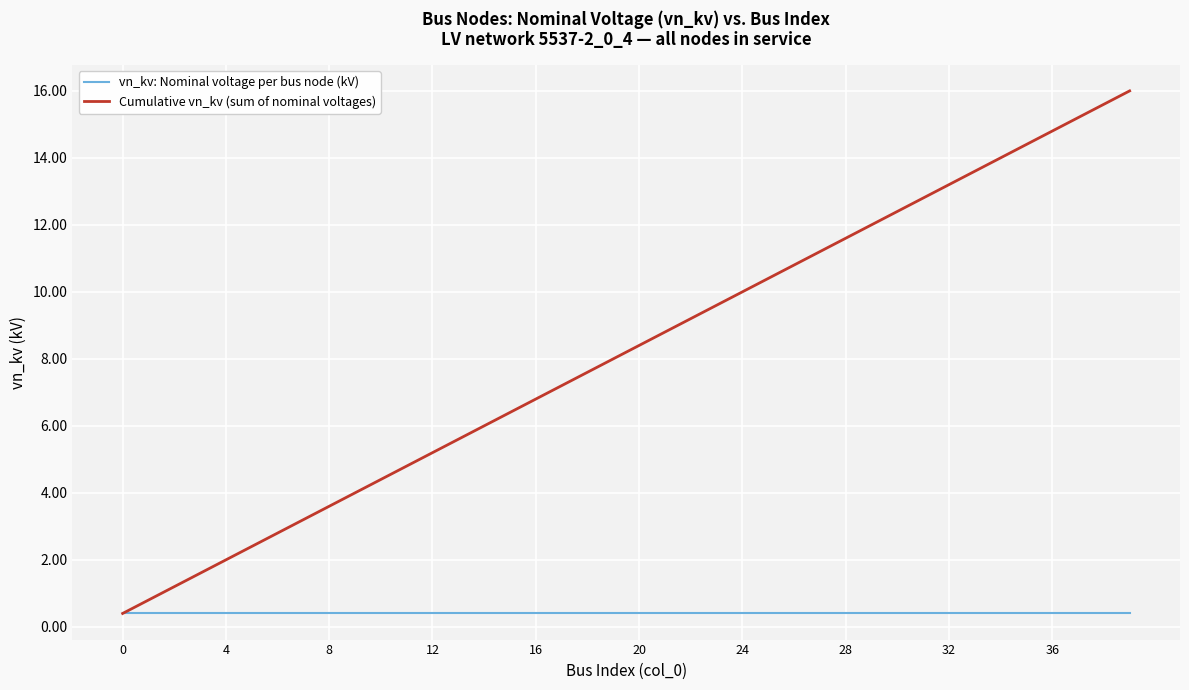

Which series has the largest total across all categories?

Cumulative vn_kv (sum of nominal voltages)